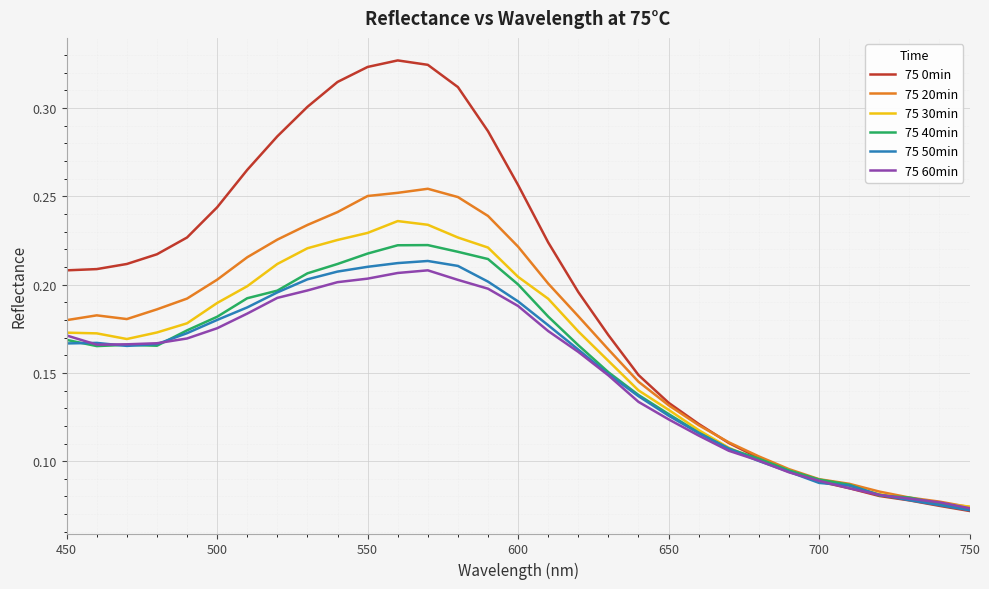

Which series has the largest total across all categories?

75 0min